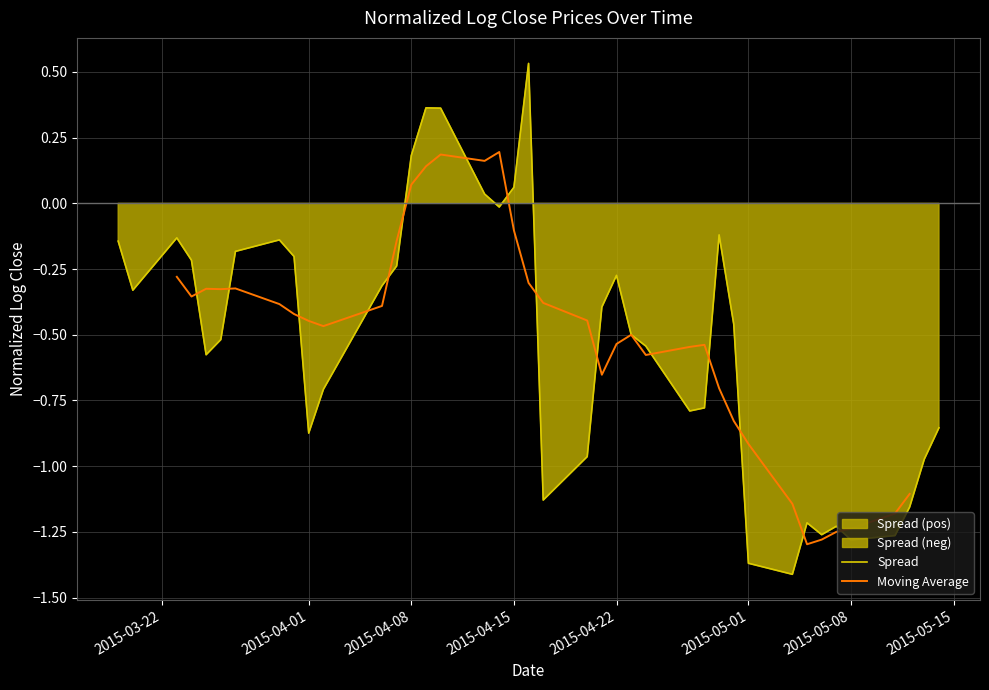

What is the value of the Moving Average point at the 21st from the left?

-0.4